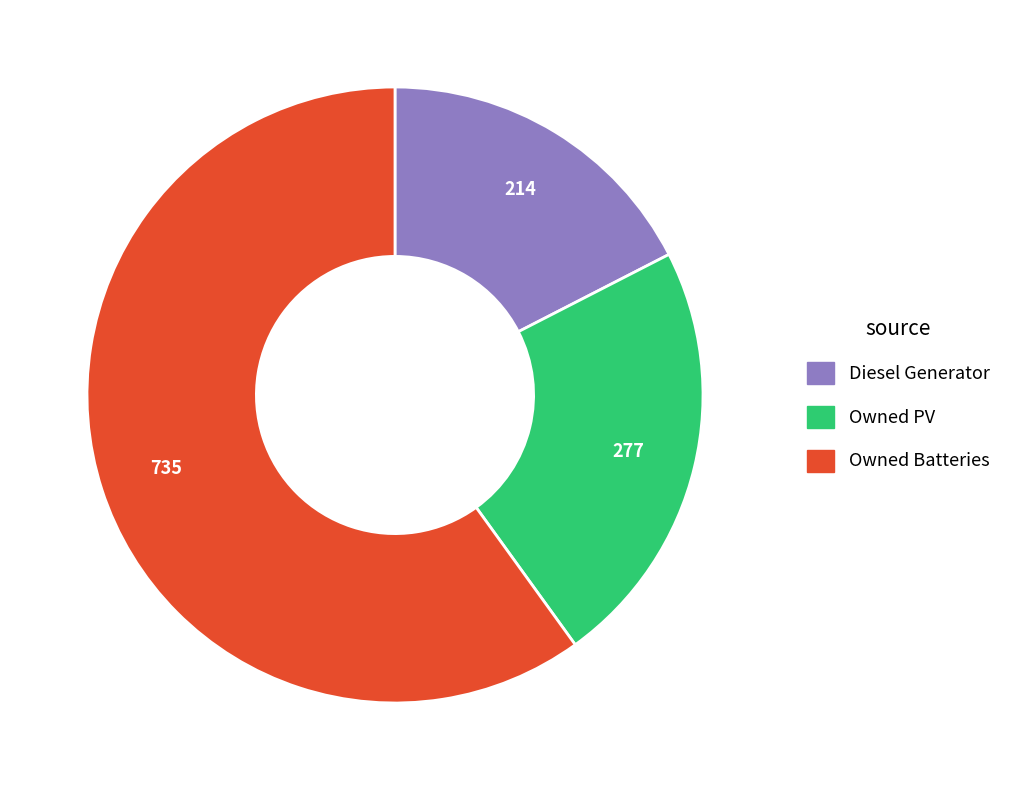

How many slices are in this pie chart?

3